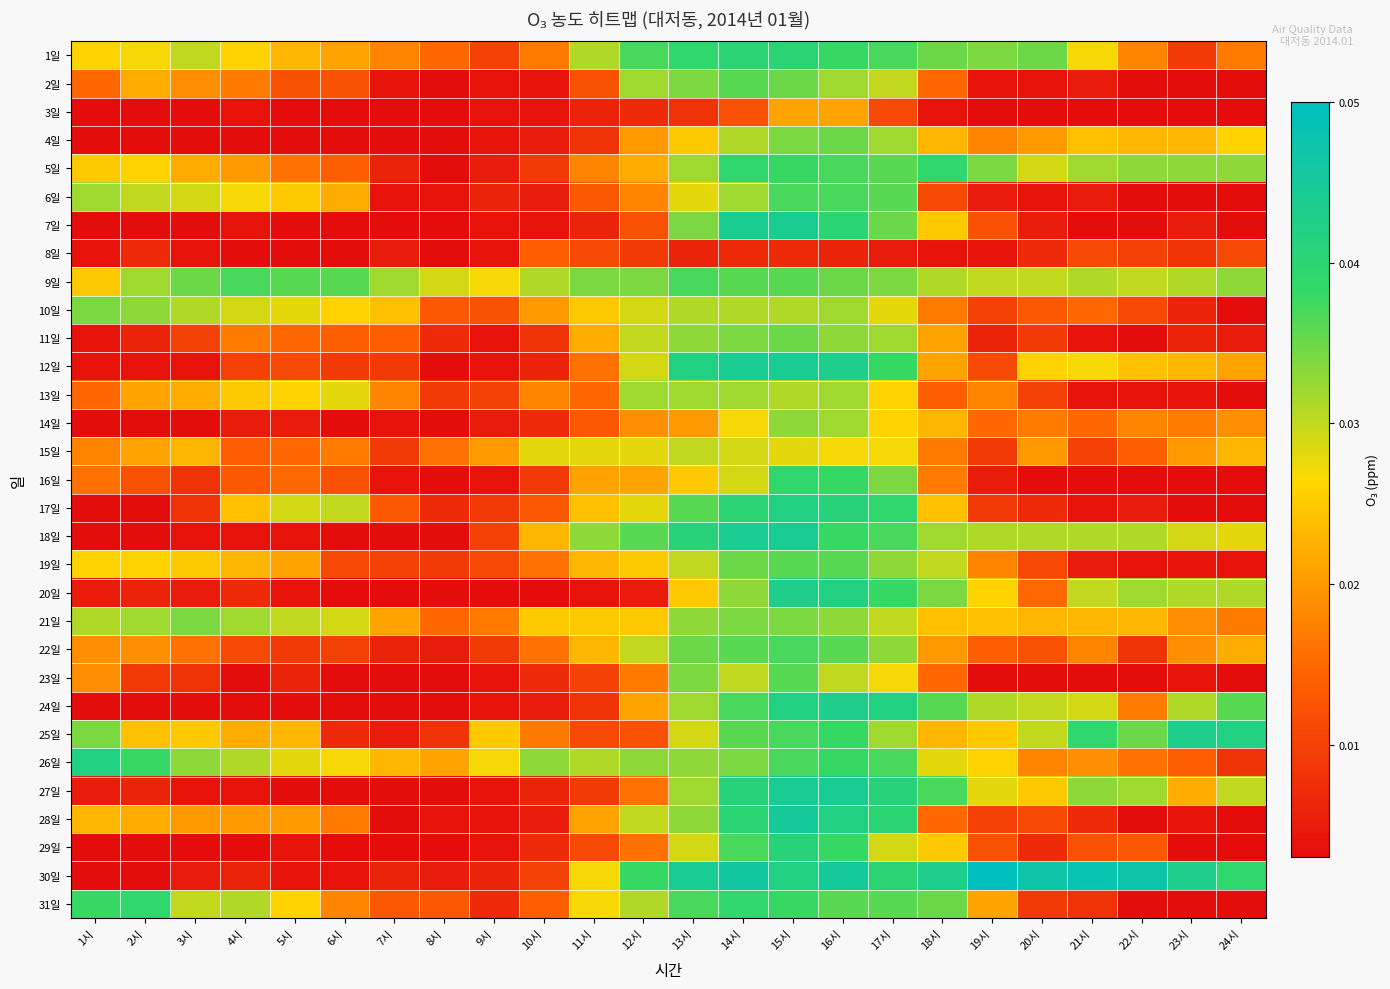

Which has a higher value, 1시 or 13시?

13시